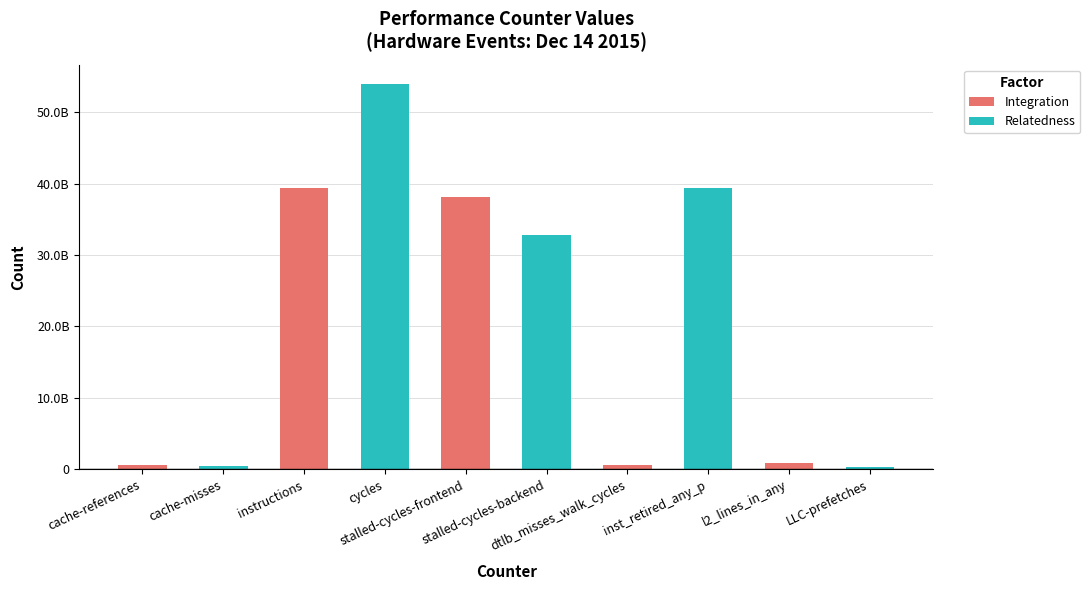

The value of Integration at instructions is 63691478108. True or false?

False